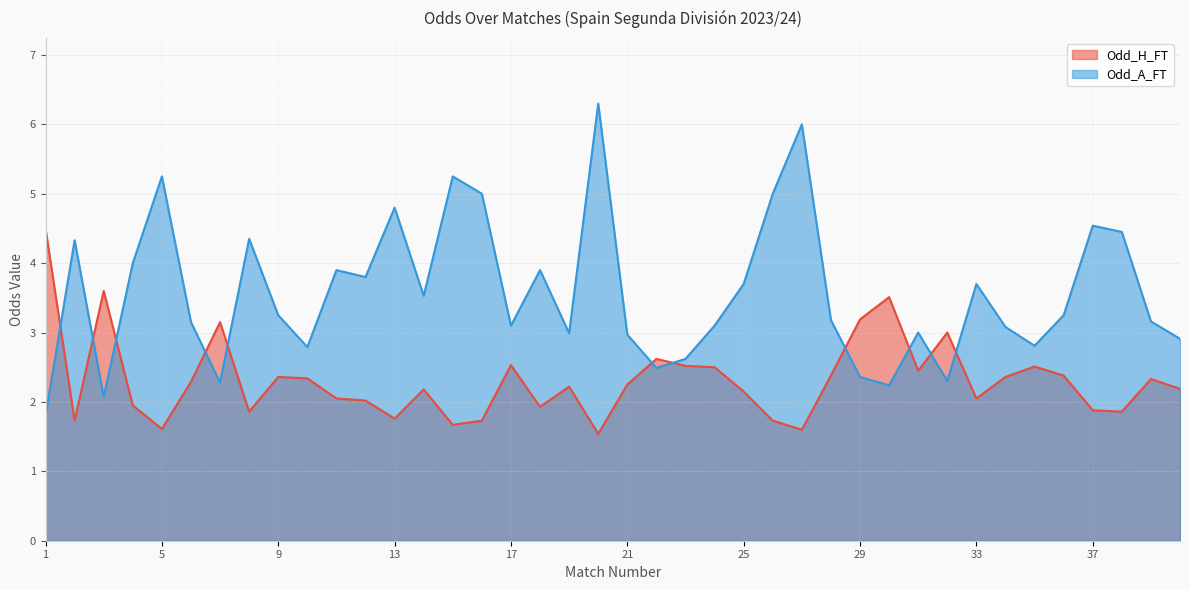

Rank the series by their average value, from highest to lowest.

Odd_A_FT, Odd_H_FT